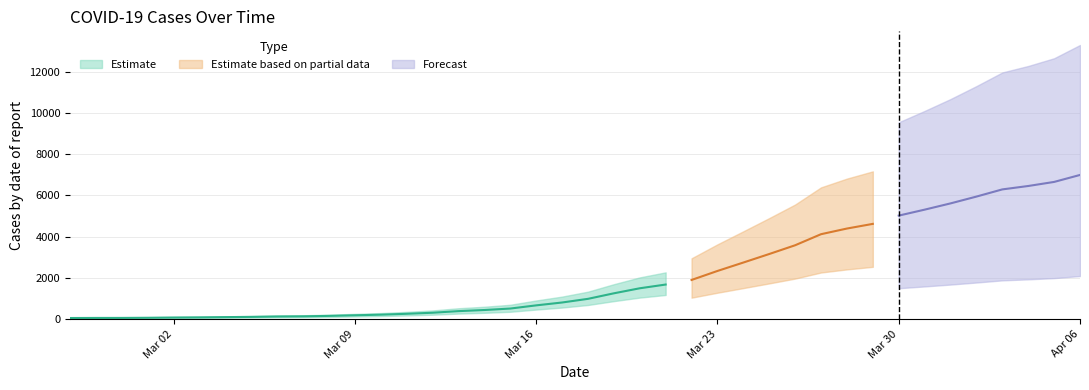

At which label does the data first exceed 993?

2020-03-19